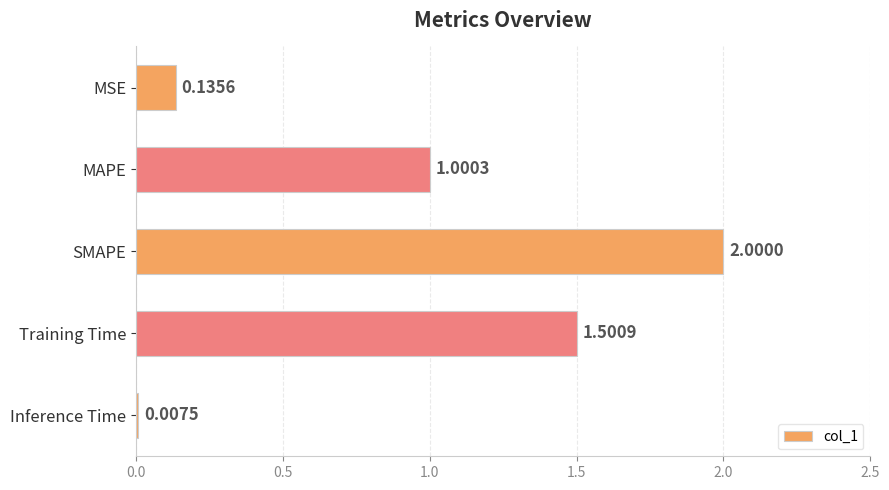

How many series are shown in this chart?

1